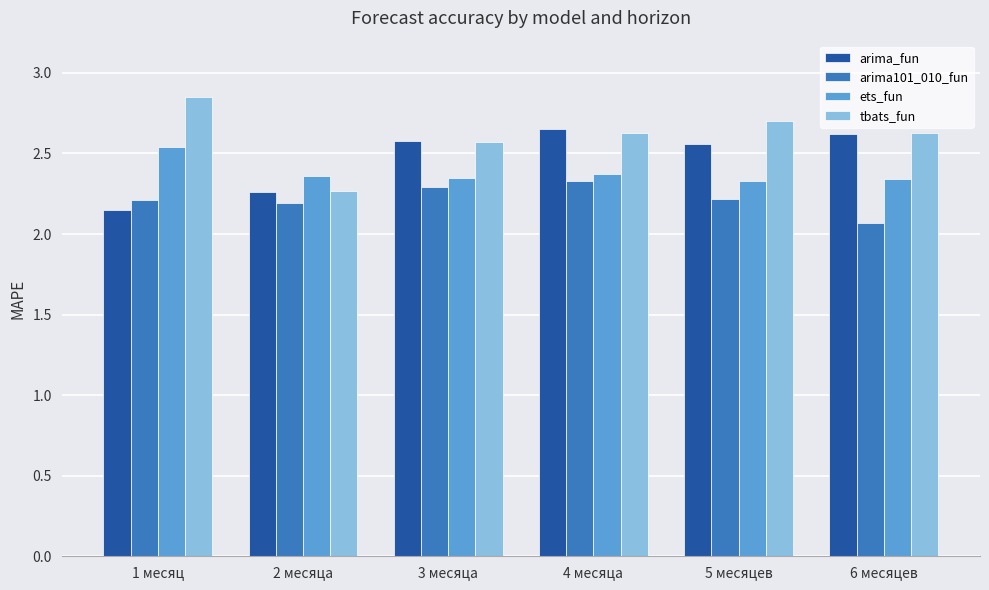

What is the sum of the tbats_fun values at 3 месяца and 6 месяцев?

5.2